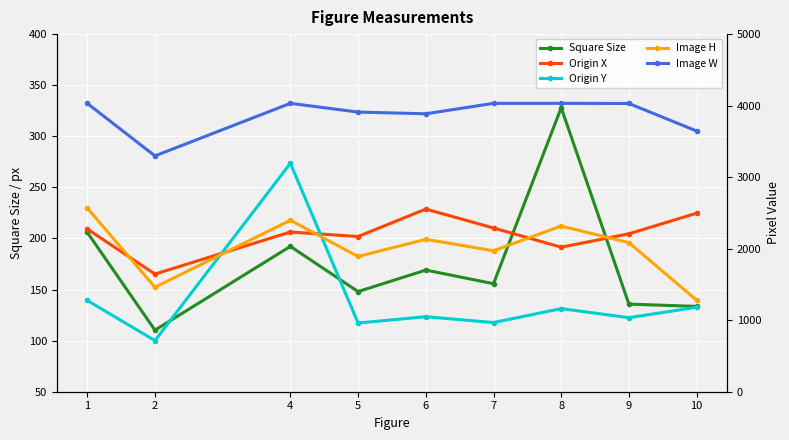

What is the value of the Image H point at the 6th from the left?

1971.0